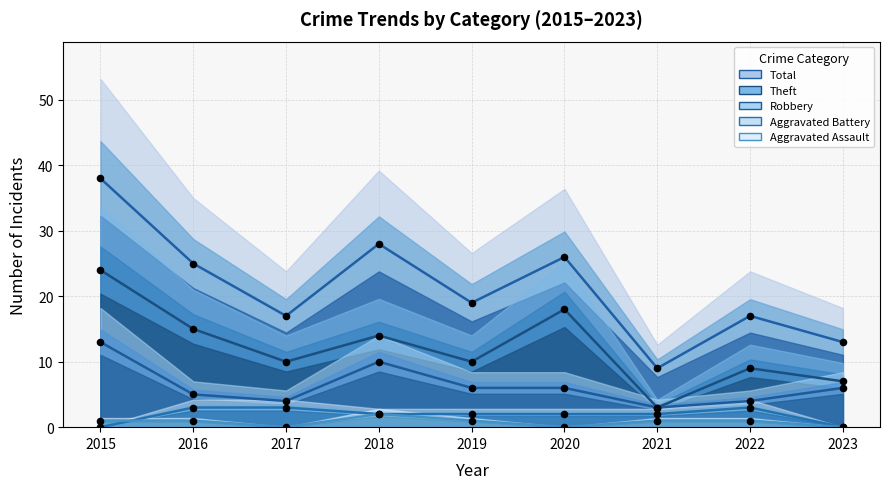

At how many categories does at least one series exceed 12?

8